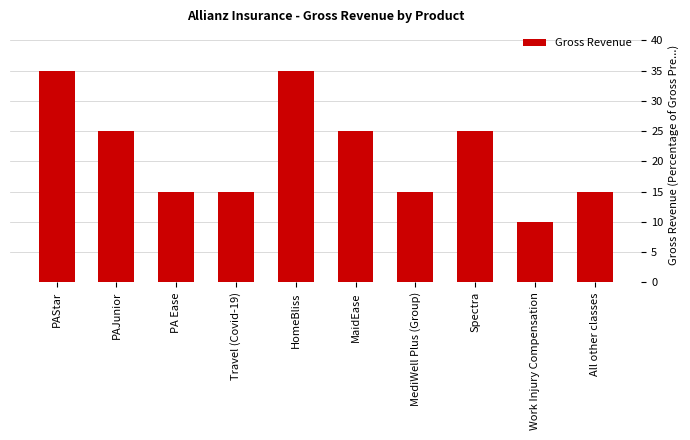

Approximately how many times larger is the value at Travel (Covid-19) compared to MediWell Plus (Group)?

1.0